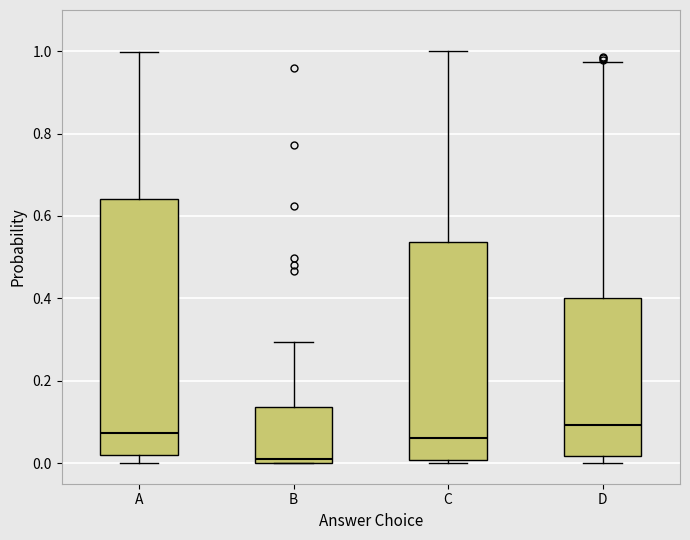

Comparing the boxes themselves (not the whiskers), which one is the tallest?

A